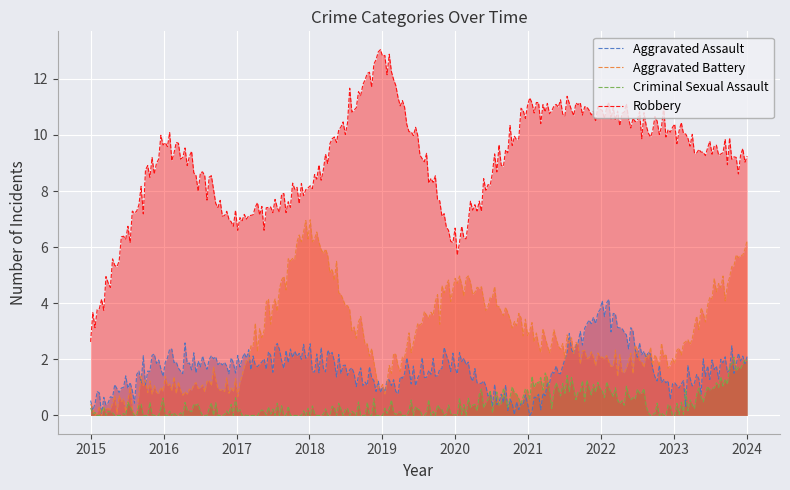

Between 2016 and 2019, which series saw the biggest shift?

Robbery